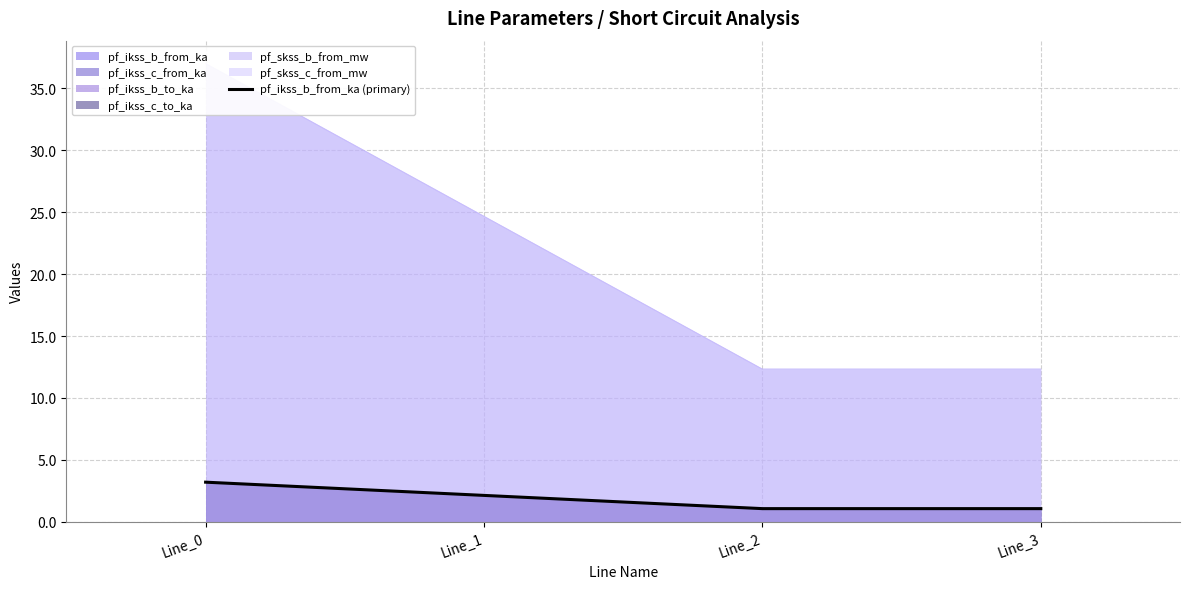

How many interior local valleys (lower than both neighbors) does the data have?

1